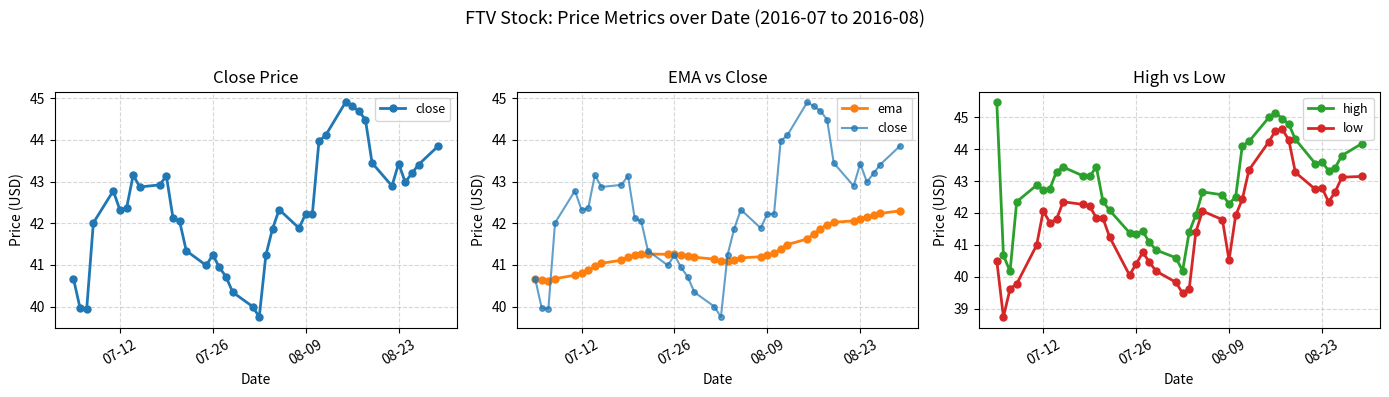

True or false: close and high intersect in this chart.

False